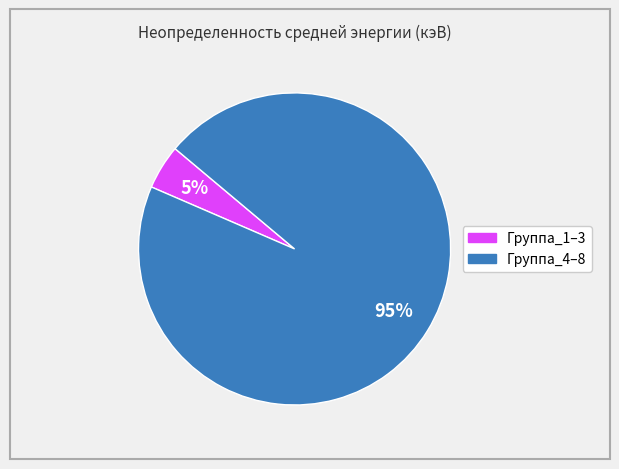

To the nearest percent, what is the average slice percentage?

50%